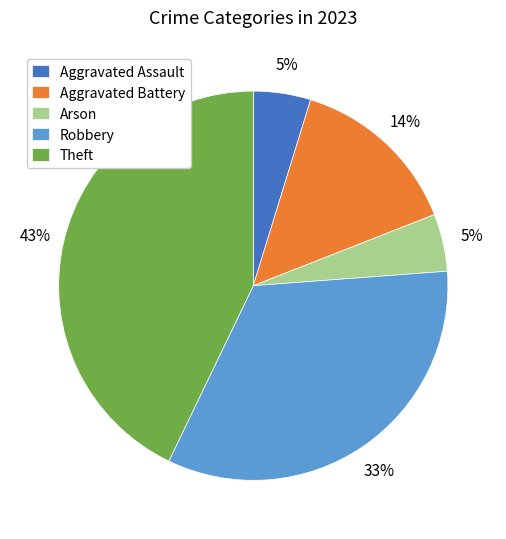

Is the sum of Theft and Arson greater than half?

No